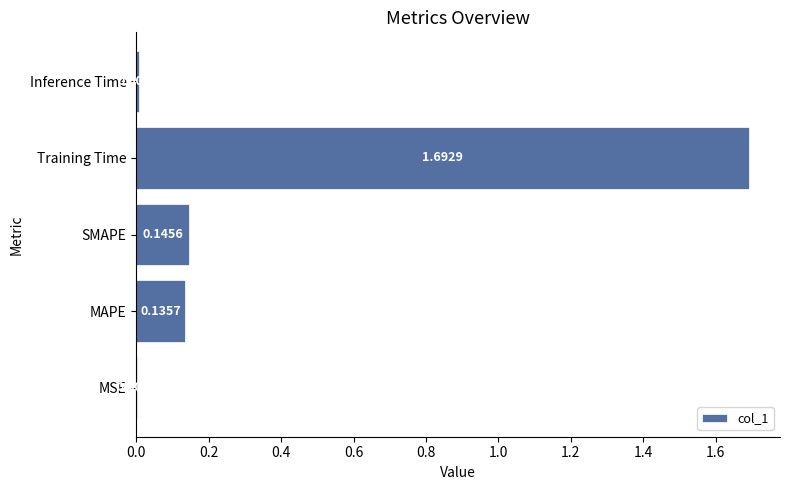

At which label is the value closest to 0?

MSE